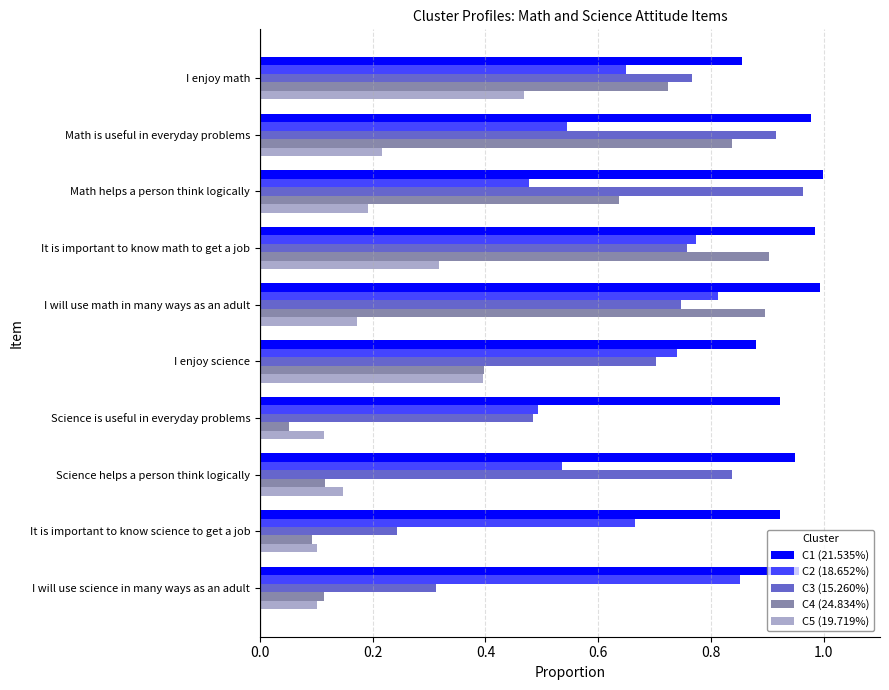

What are all the series names shown in the legend?

C1 (21.535%), C2 (18.652%), C3 (15.260%), C4 (24.834%), C5 (19.719%)